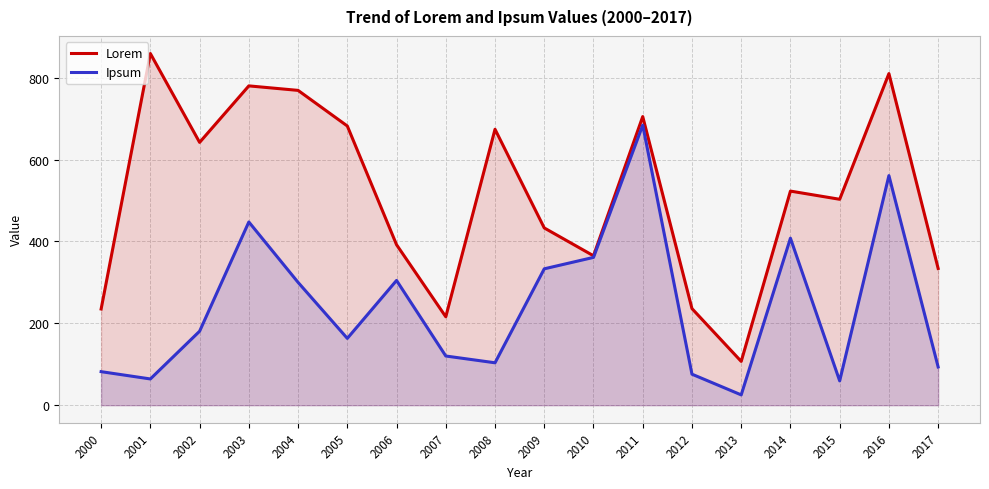

How many categories are shown in the chart?

18